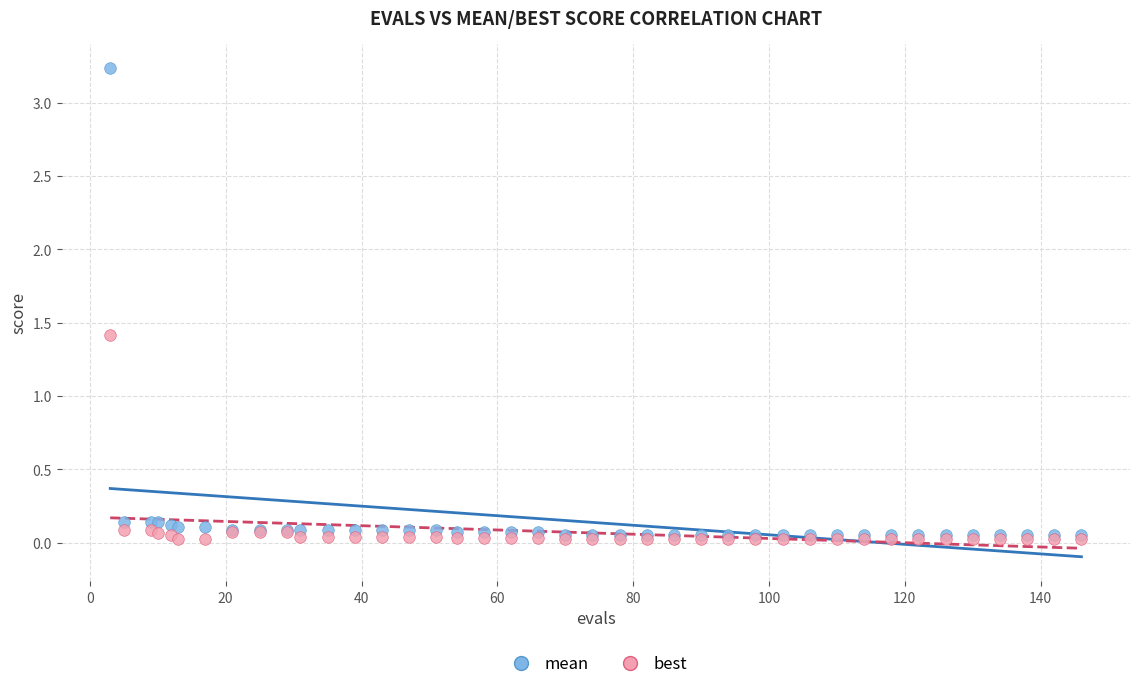

Across all series, what Y value is closest to 1?

1.4